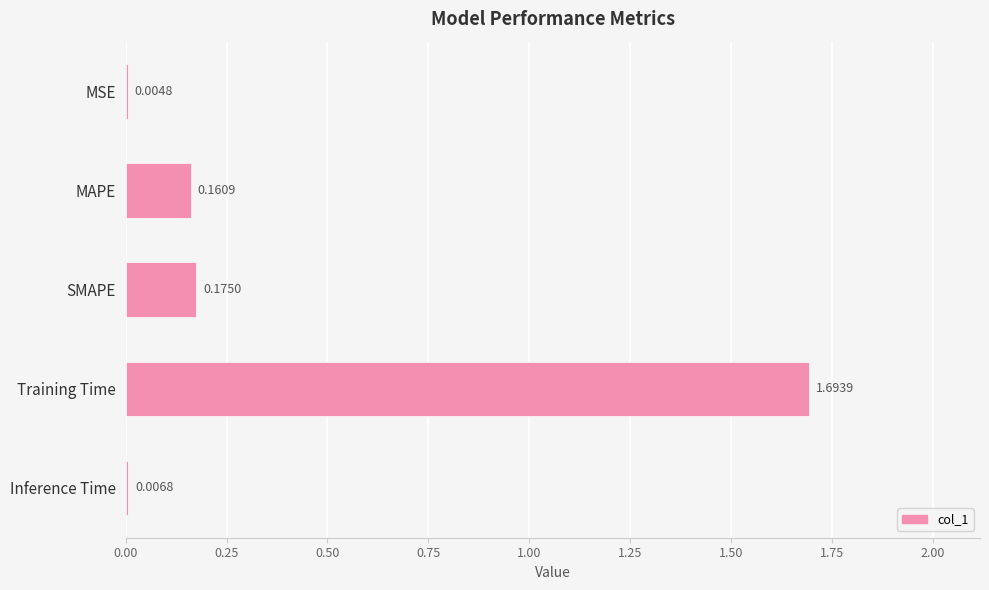

Between SMAPE and Training Time, which is larger?

Training Time